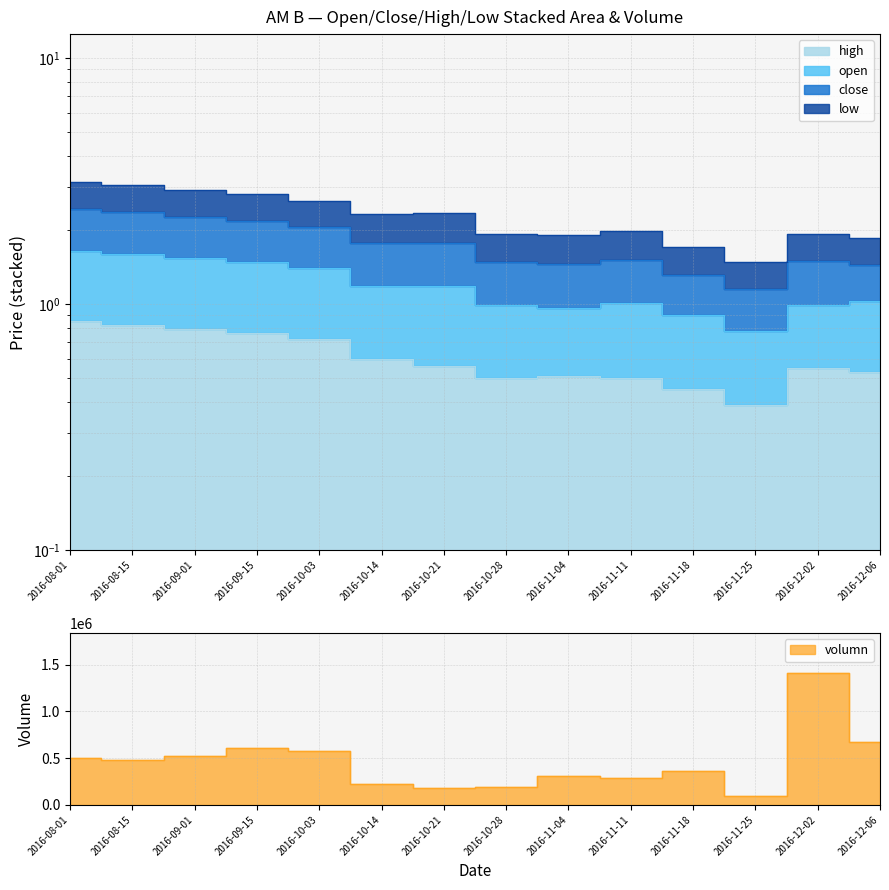

At which category does open reach its first local peak?

2016-11-11